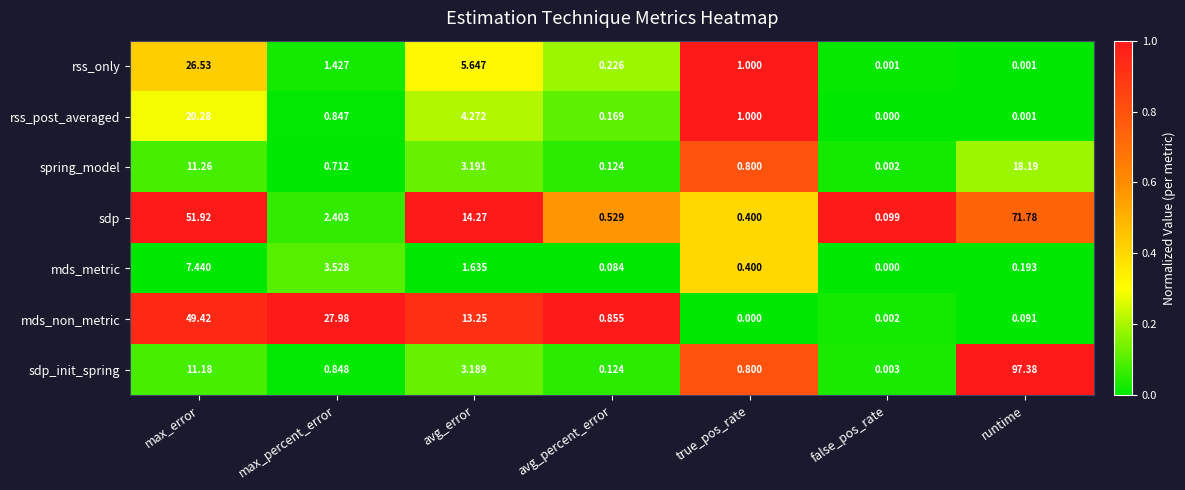

Rank the series by their maximum value, from highest to lowest.

sdp_init_spring, sdp, mds_non_metric, rss_only, rss_post_averaged, spring_model, mds_metric